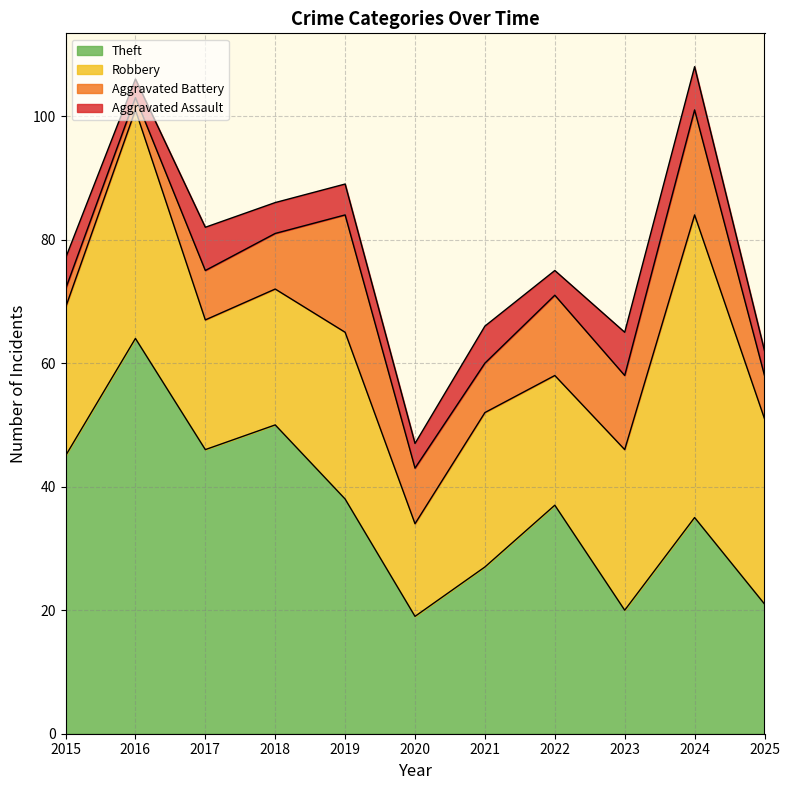

What is the difference between the maximum and minimum values in the Robbery series?

34